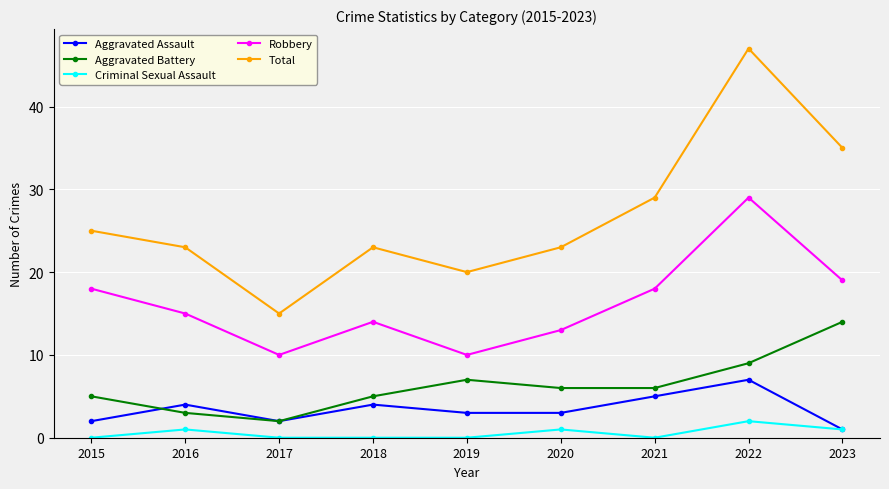

The Aggravated Assault series shows 1 at 2019. True or false?

False